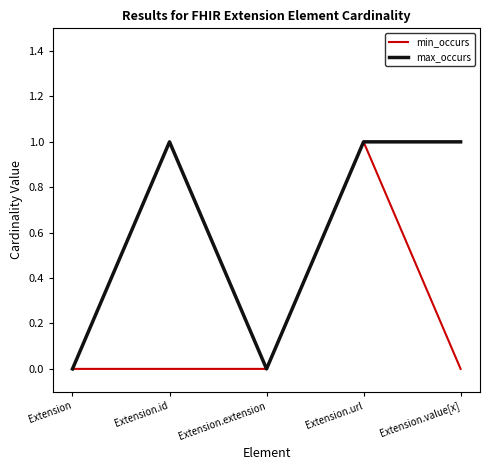

What position from the left is Extension.url?

4